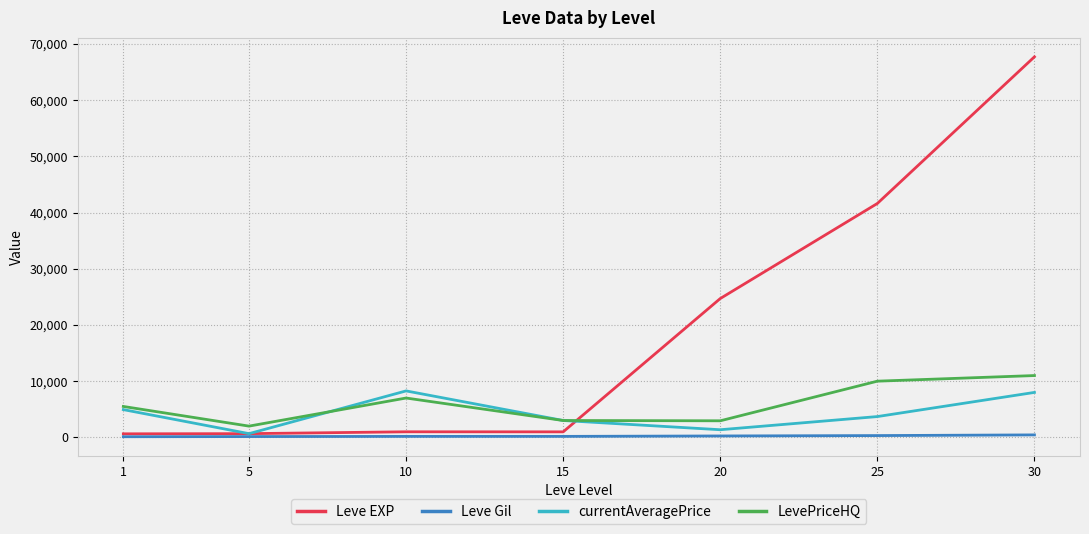

Which series has the largest total across all categories?

Leve EXP